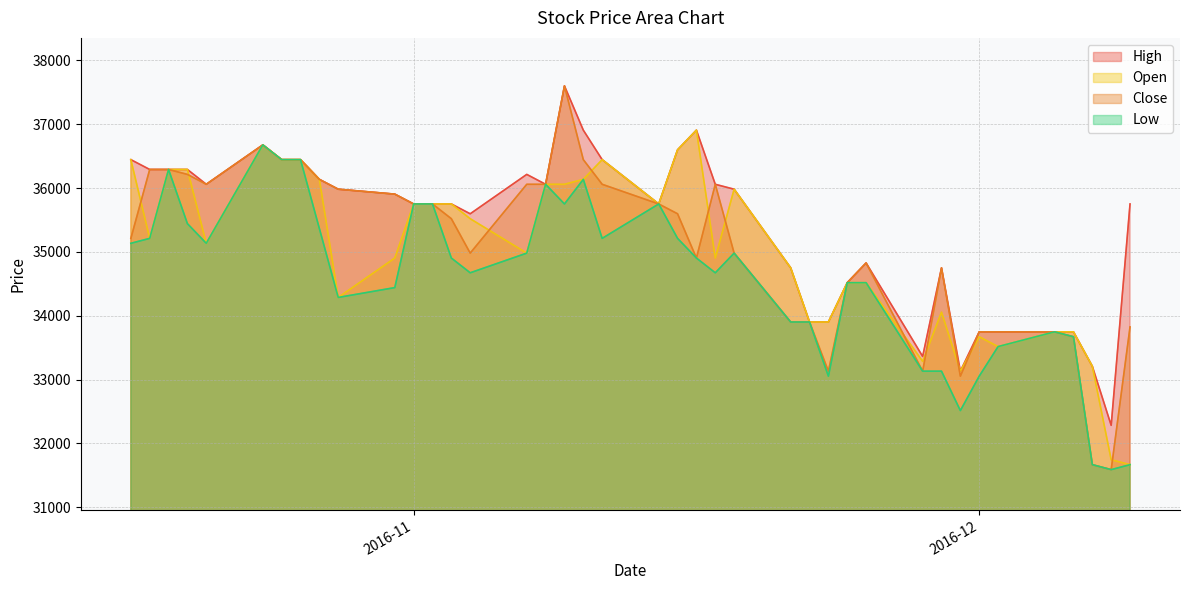

What is the maximum value shown in the chart?

37600